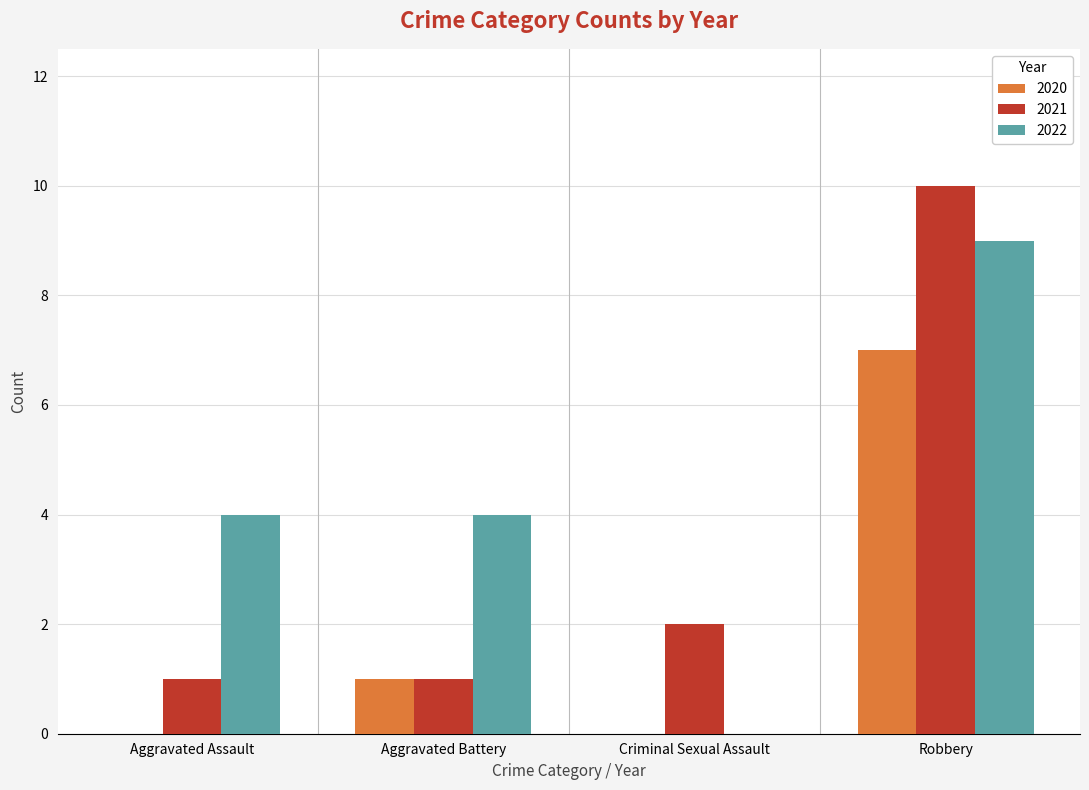

What is the sum of all 2020 values?

8